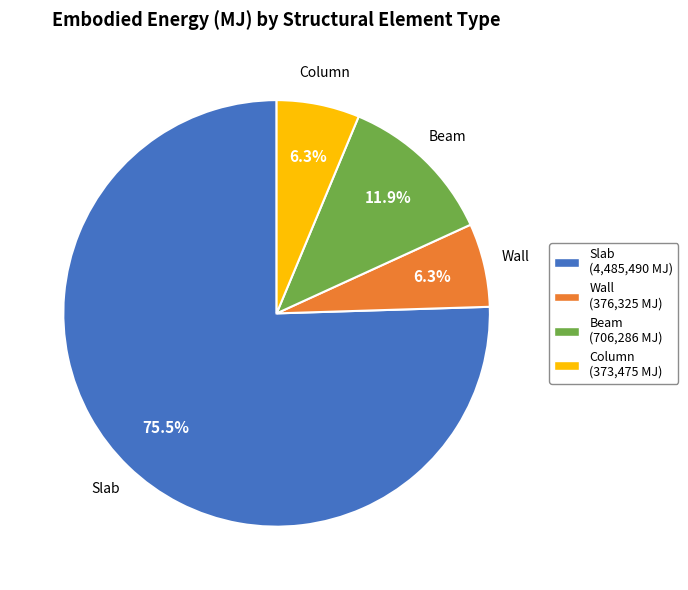

True or false: Beam accounts for 1% of the total.

False